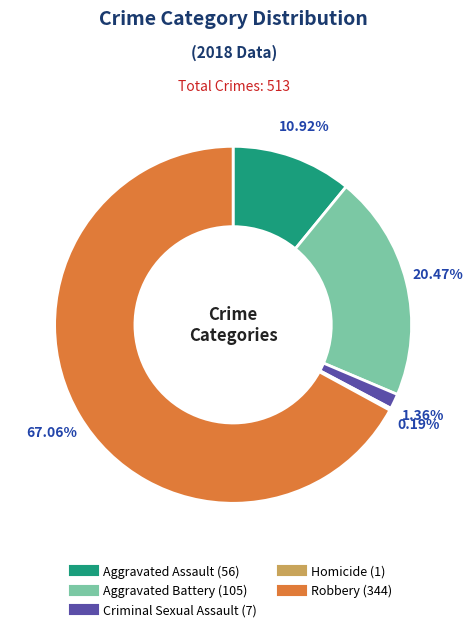

Which category has the biggest portion of the pie?

Robbery